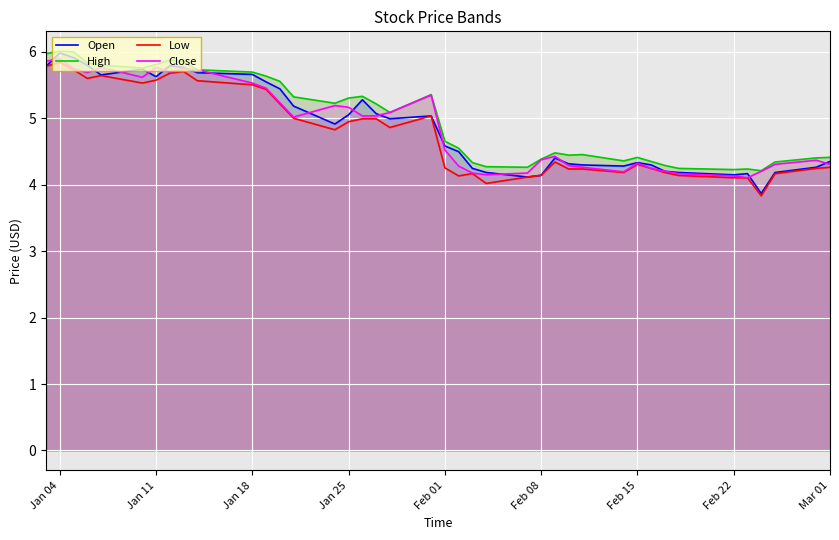

The value of Close at Mar 01 is 4.3. True or false?

True